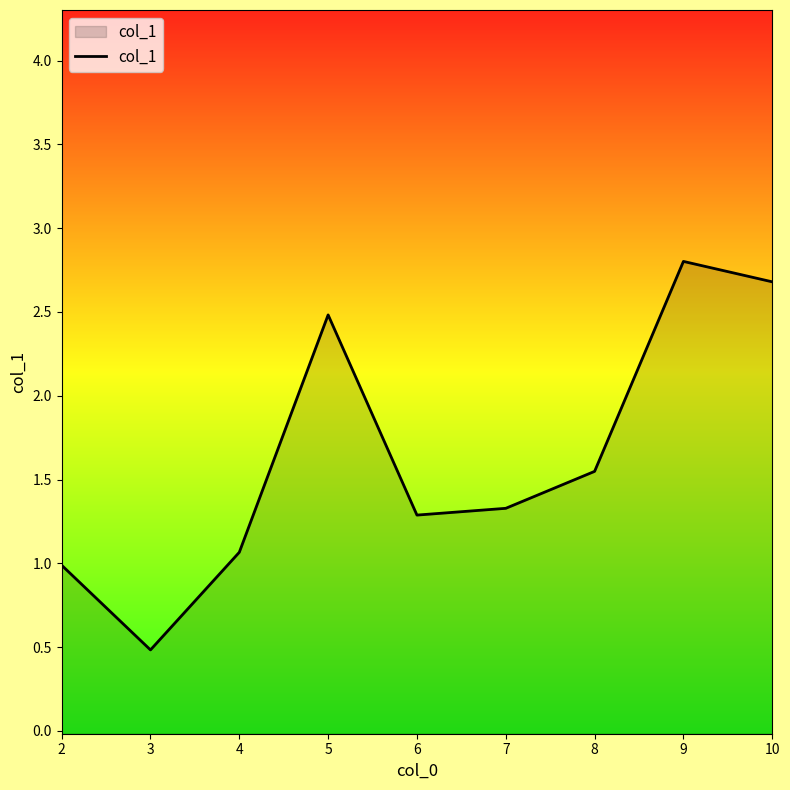

List the labels in order of value, largest first.

9, 10, 5, 8, 7, 6, 4, 2, 3